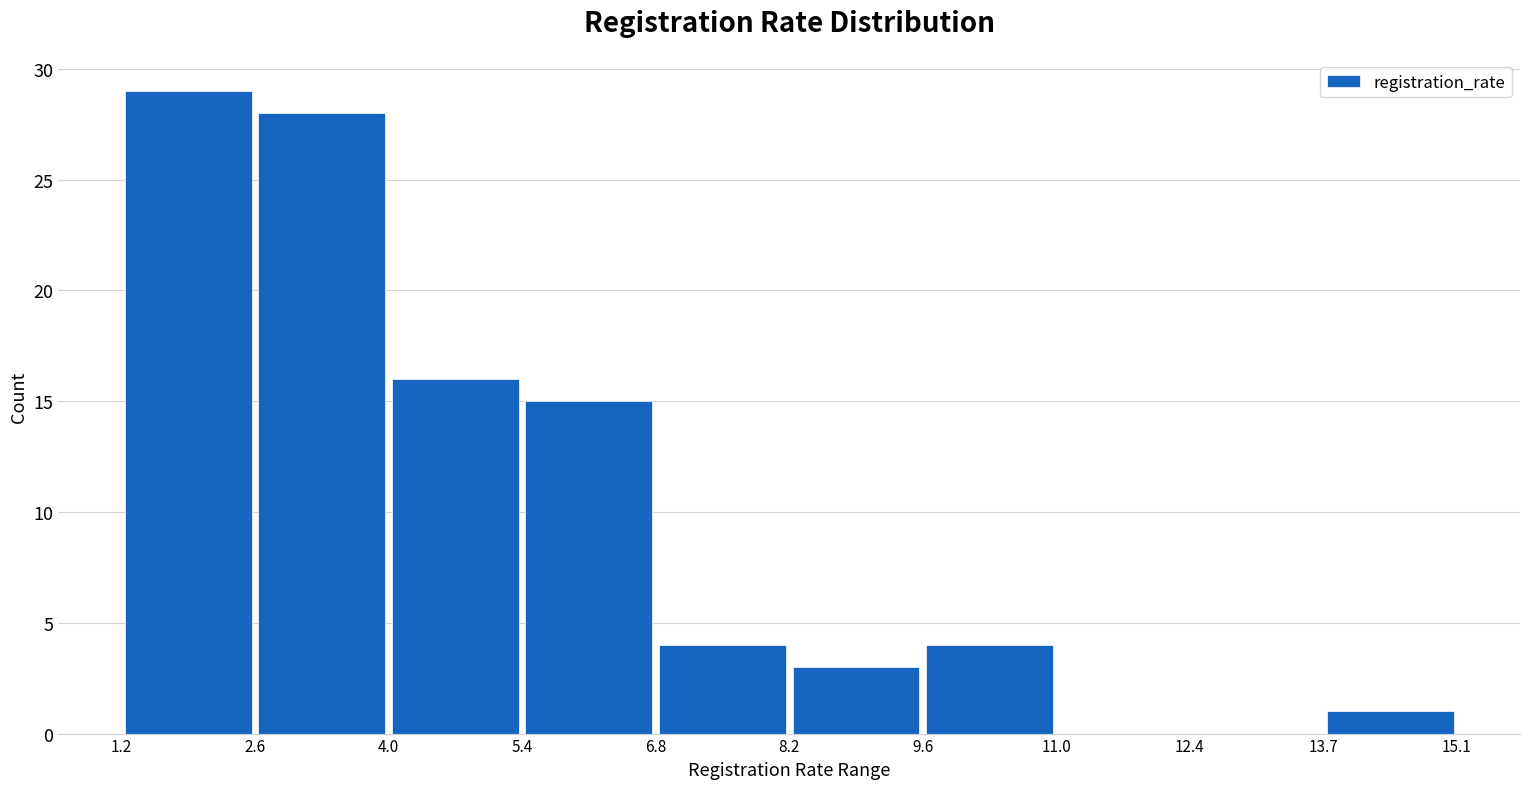

Reading left to right, transcribe this chart: for each bar, give the range it covers on the x-axis and its height. The values are not printed on the chart, so give them approximately, as read against the axis.

1.2 to 2.6: 29
2.6 to 4.0: 28
4.0 to 5.4: 16
5.4 to 6.8: 15
6.8 to 8.2: 4
8.2 to 9.6: 3
9.6 to 11.0: 4
11.0 to 12.4: 0
12.4 to 13.7: 0
13.7 to 15.1: 1